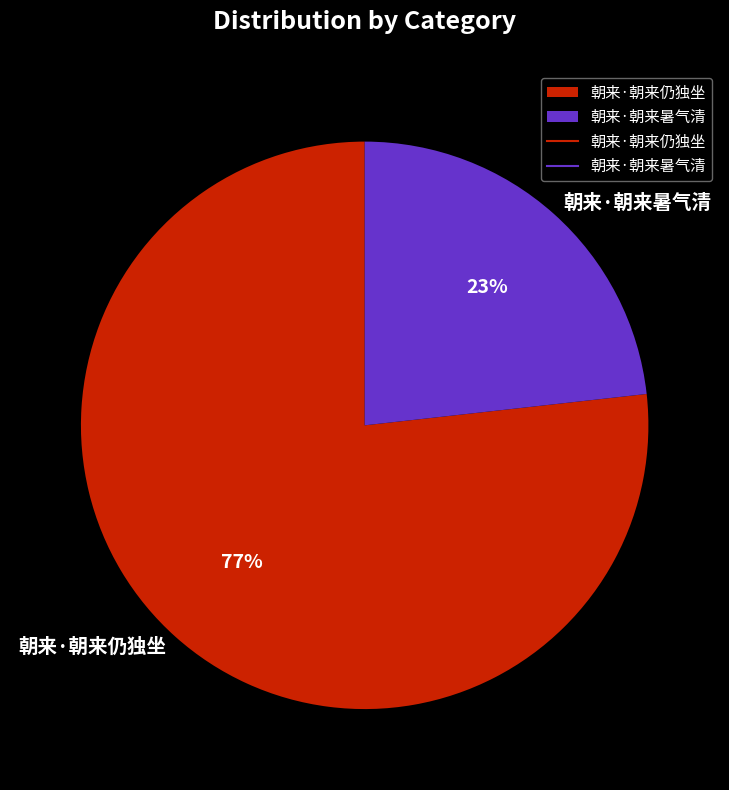

Combined, do 朝来·朝来仍独坐 and 朝来·朝来暑气清 account for over 50%?

Yes